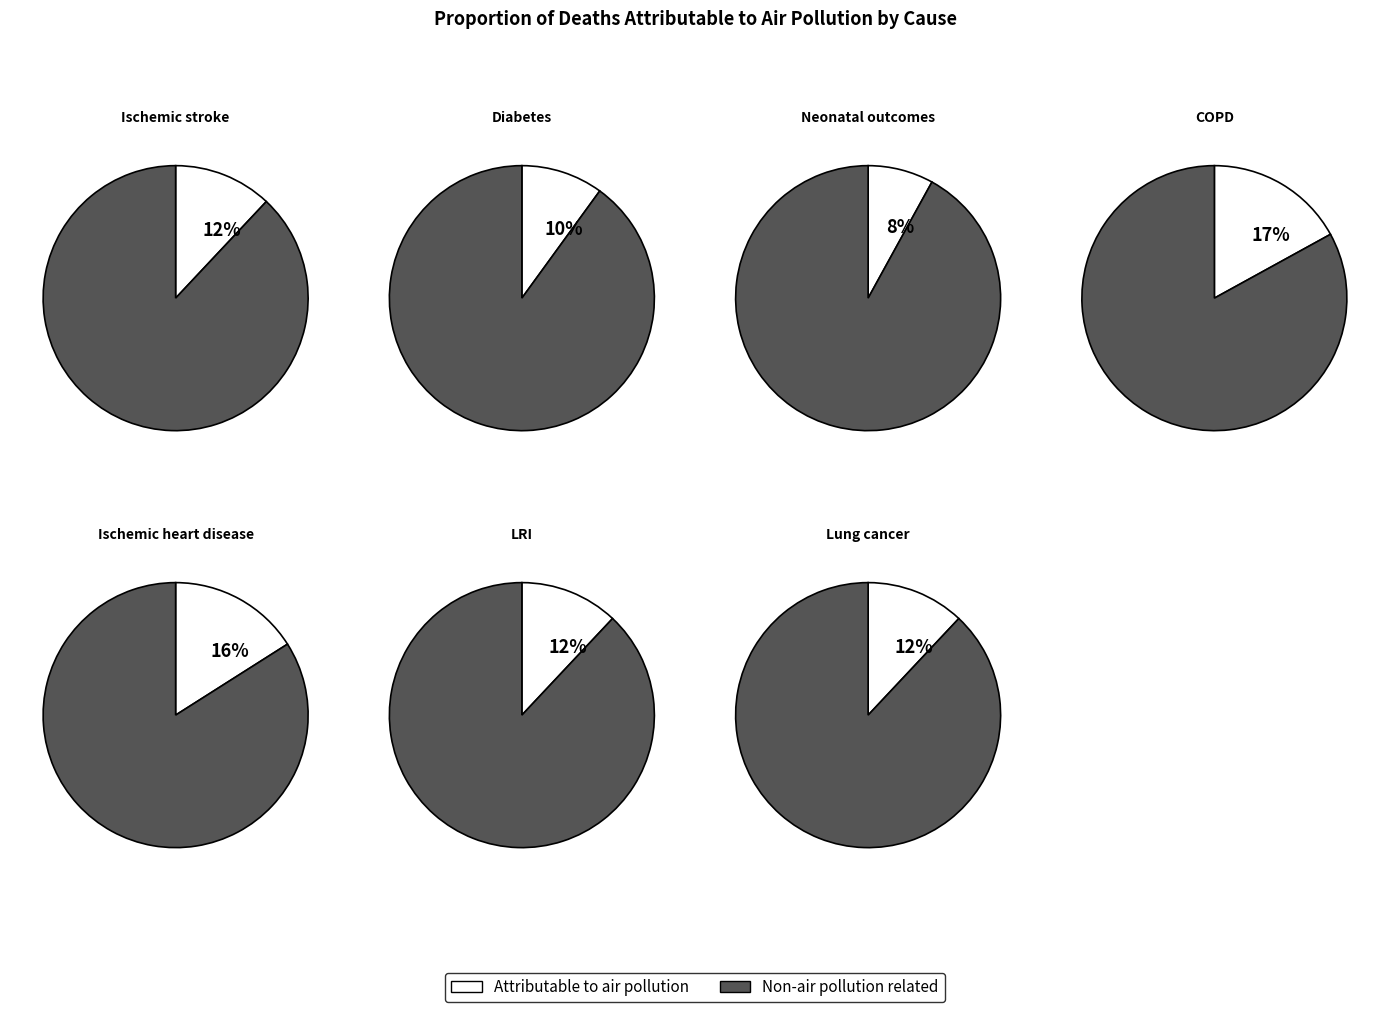

Count the number of slices in the pie.

7